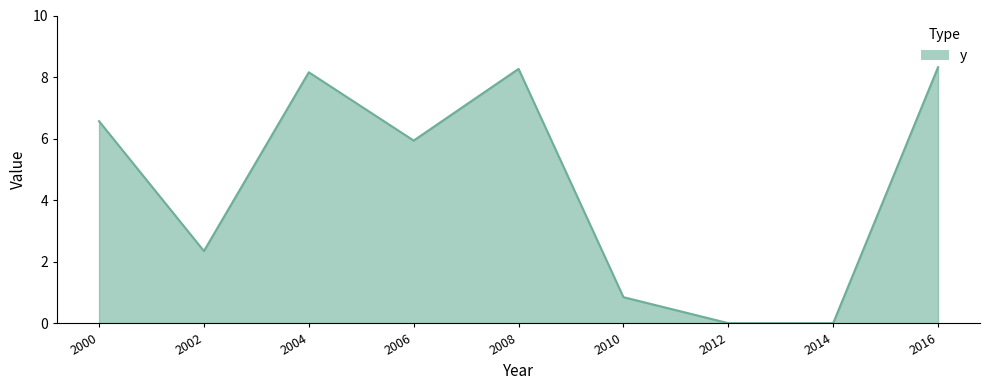

Which label corresponds to the largest value in the chart?

2016